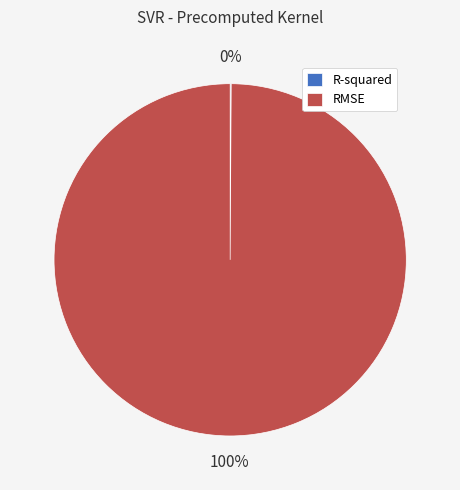

To the nearest percent, what portion does RMSE represent?

100%